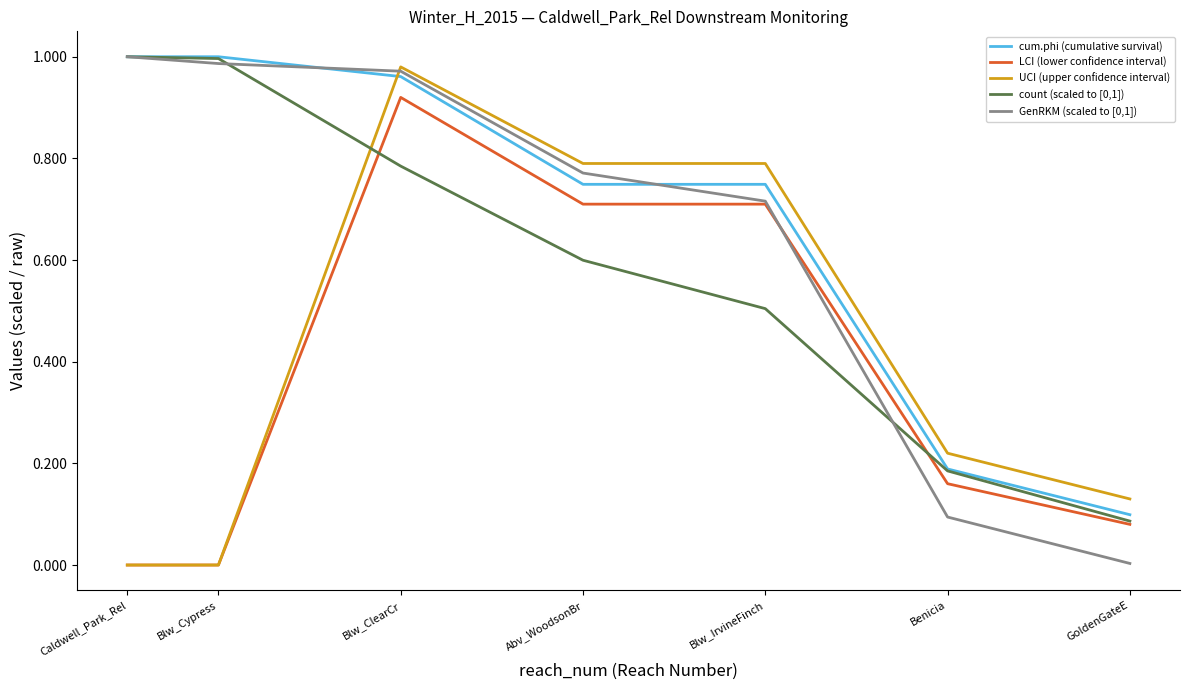

What is the total value across all series at Abv_WoodsonBr?

3.6